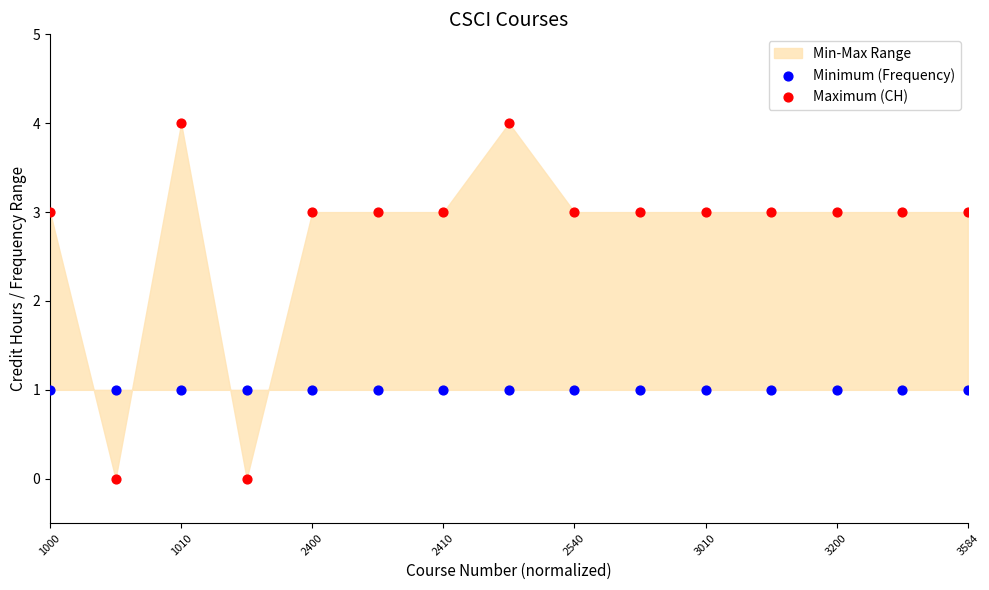

Which series reaches the maximum Y coordinate?

Maximum (CH)